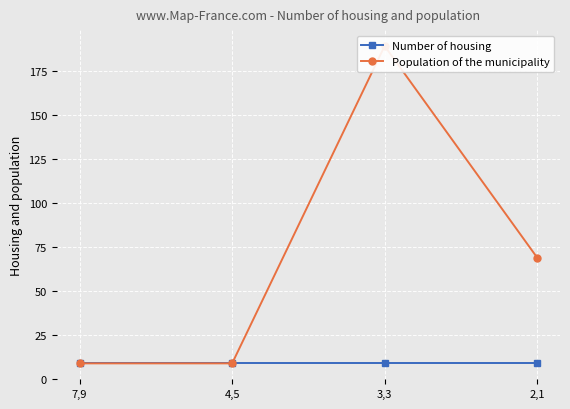

The value of Number of housing at 2,1 is 9. True or false?

True